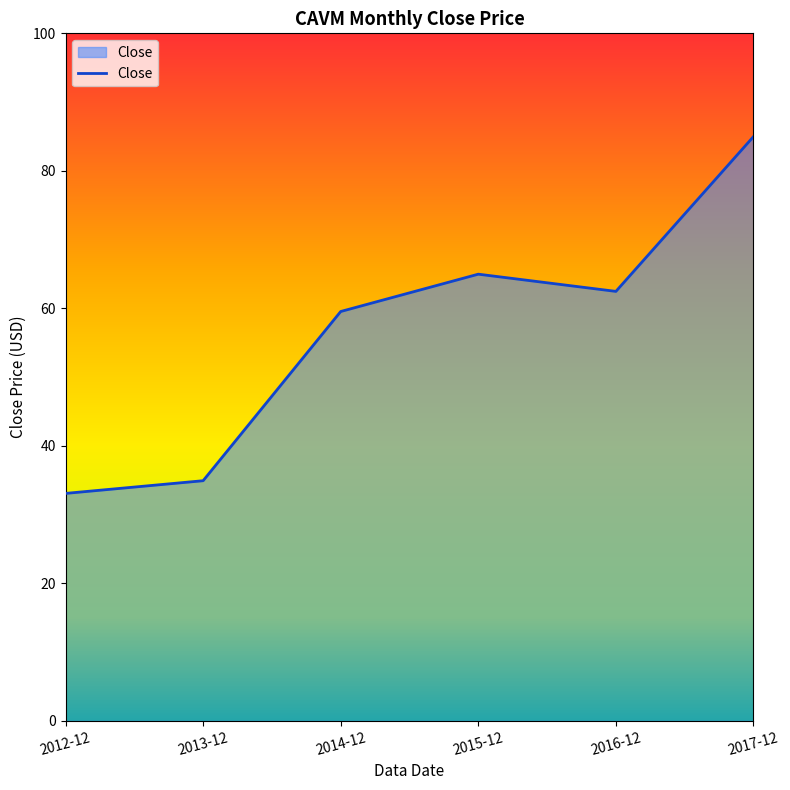

What is the minimum value shown in the chart?

33.1